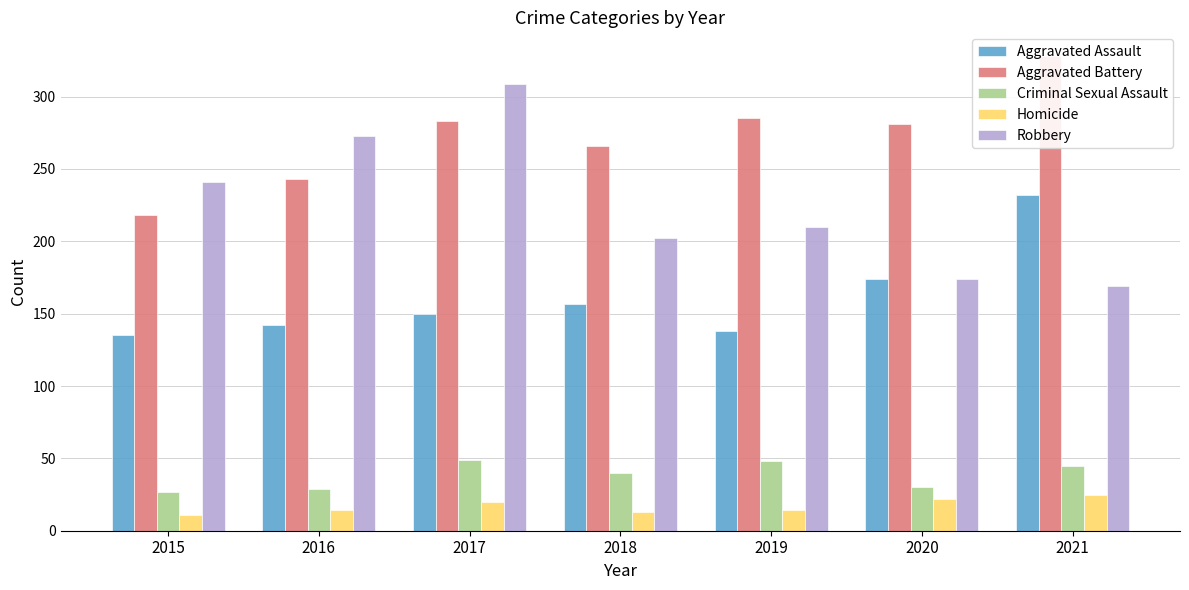

Which category has the highest value in the Robbery series?

2017